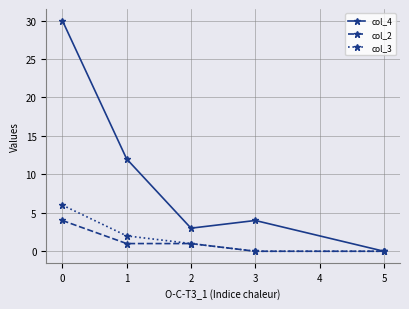

Which series has the largest total across all categories?

col_4